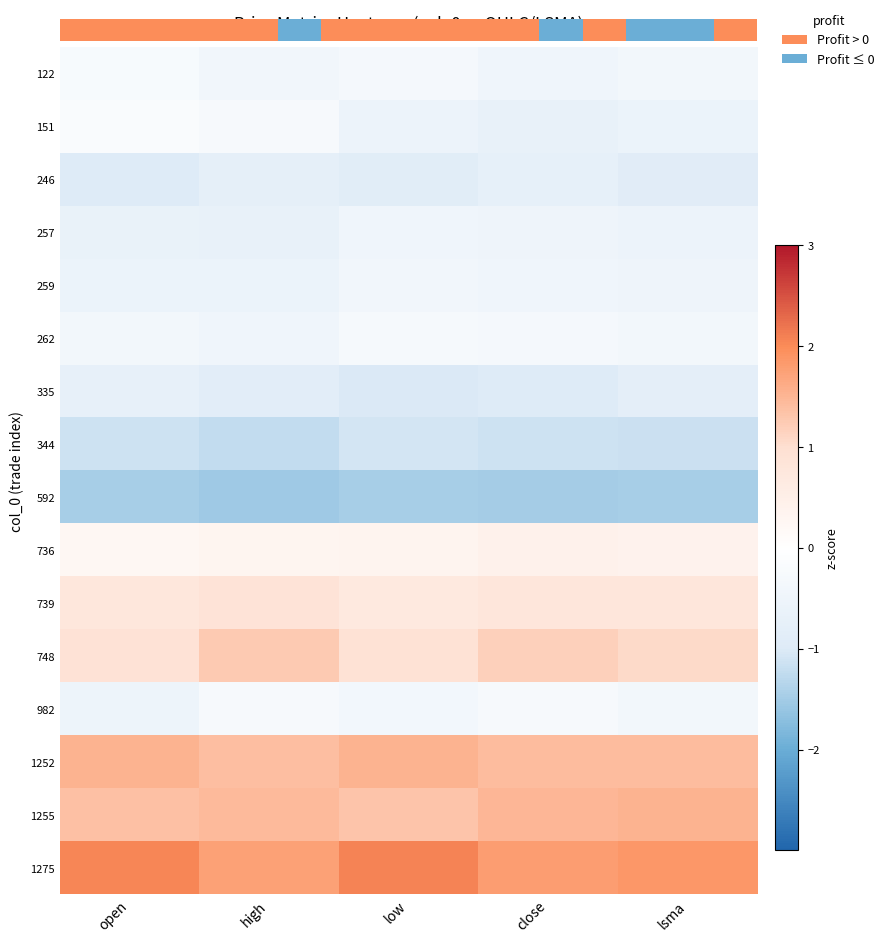

Between lsma and low, which is larger?

low